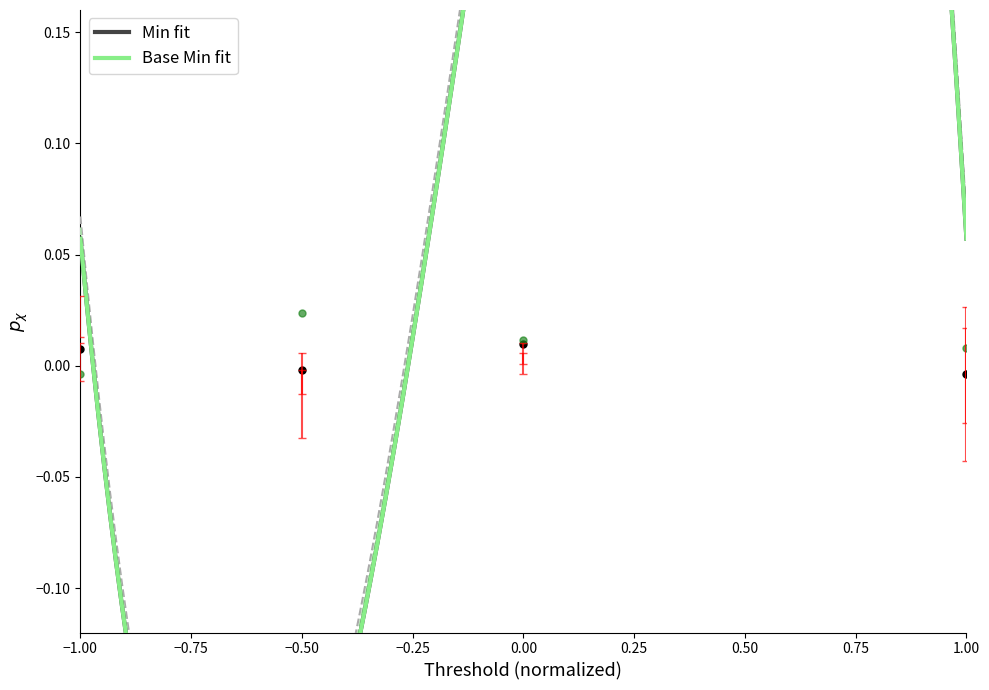

At how many categories does at least one series exceed 0?

4